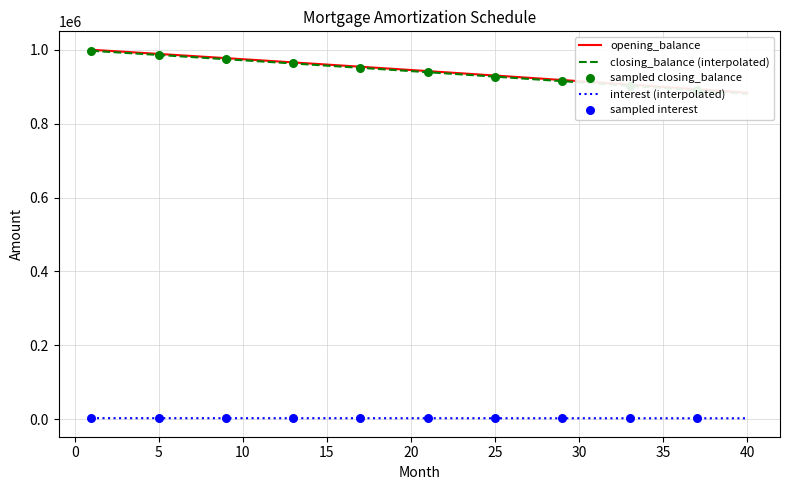

What are all the series names shown in the legend?

opening_balance, closing_balance, interest